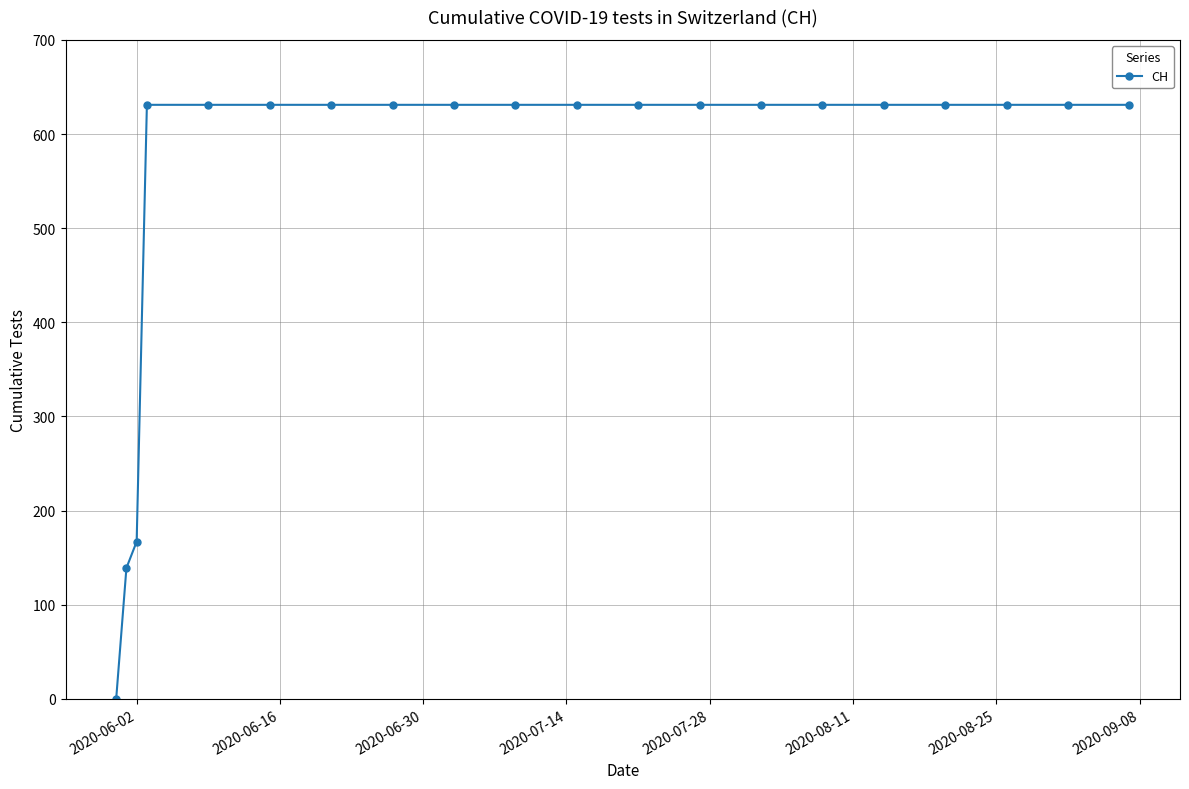

What is the value of the 17th point from the left?

631